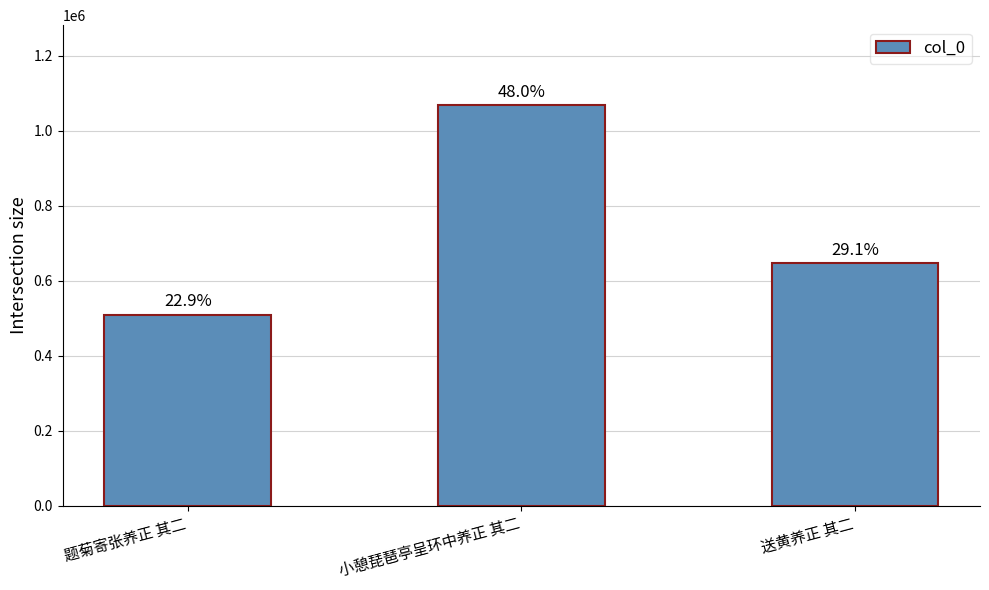

What position from the left is 小憩琵琶亭呈环中养正 其二?

2